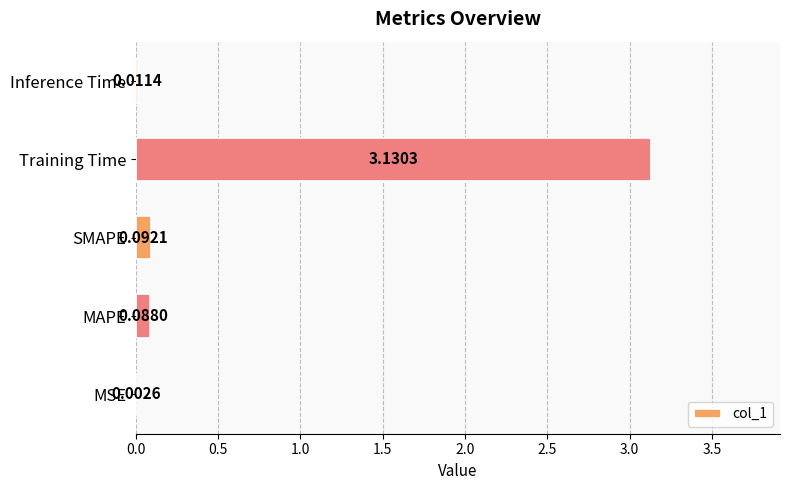

Are the bars horizontal?

Yes